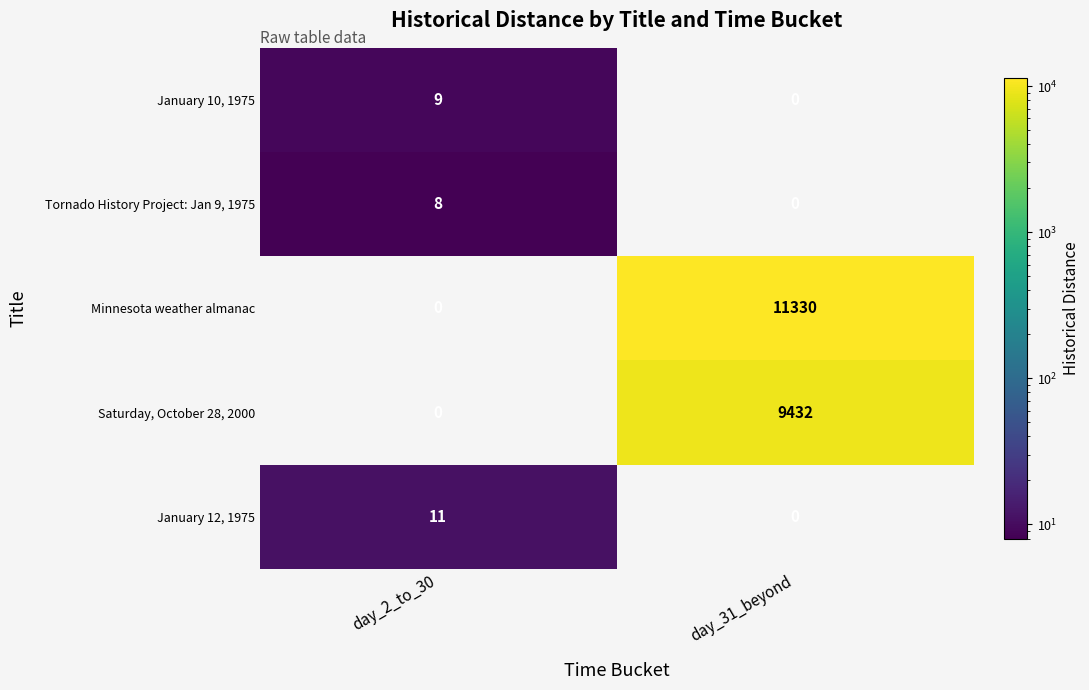

Reading left to right, list all the values displayed in this chart.

January 10, 1975: day_2_to_30=9	day_31_beyond=0
Tornado History Project: Jan 9, 1975: day_2_to_30=8	day_31_beyond=0
Minnesota weather almanac: day_2_to_30=0	day_31_beyond=11330
Saturday, October 28, 2000: day_2_to_30=0	day_31_beyond=9432
January 12, 1975: day_2_to_30=11	day_31_beyond=0